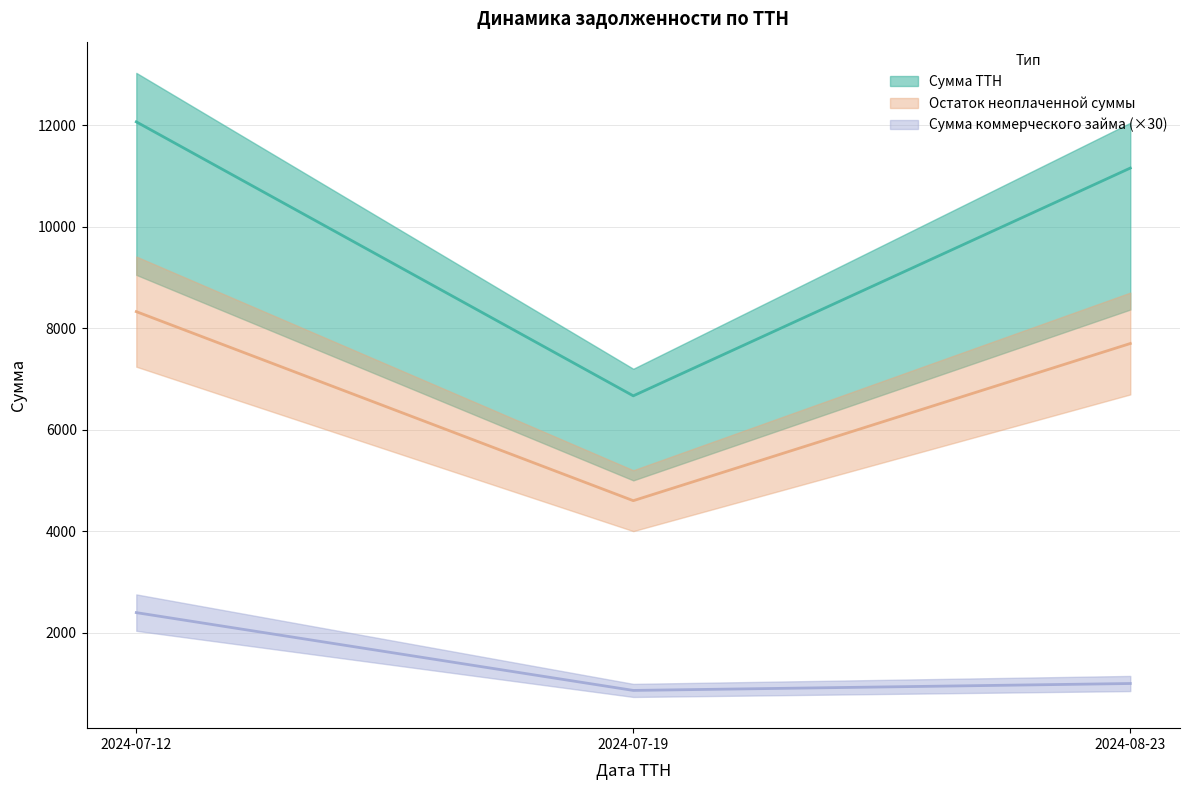

What is the value of the Сумма коммерческого займа point at the 2nd from the left?

859.5